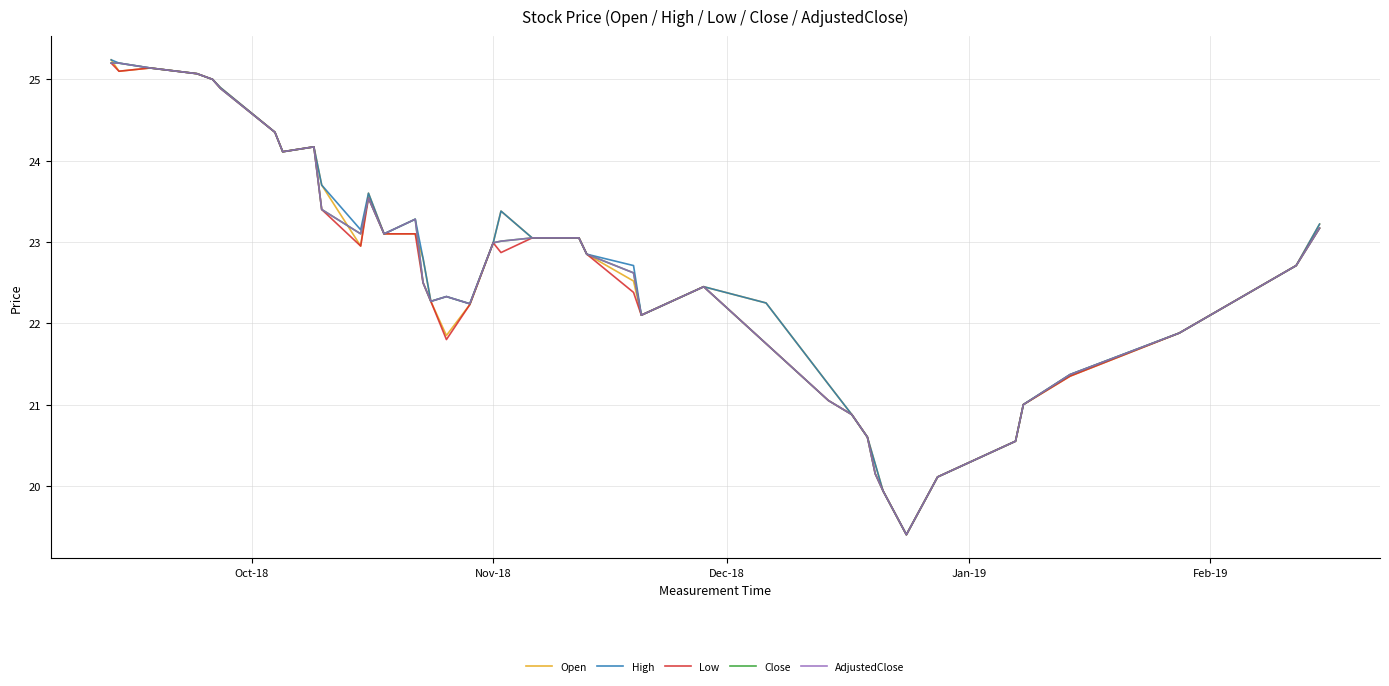

What is the value of the Close point at the 40th from the left?

23.2